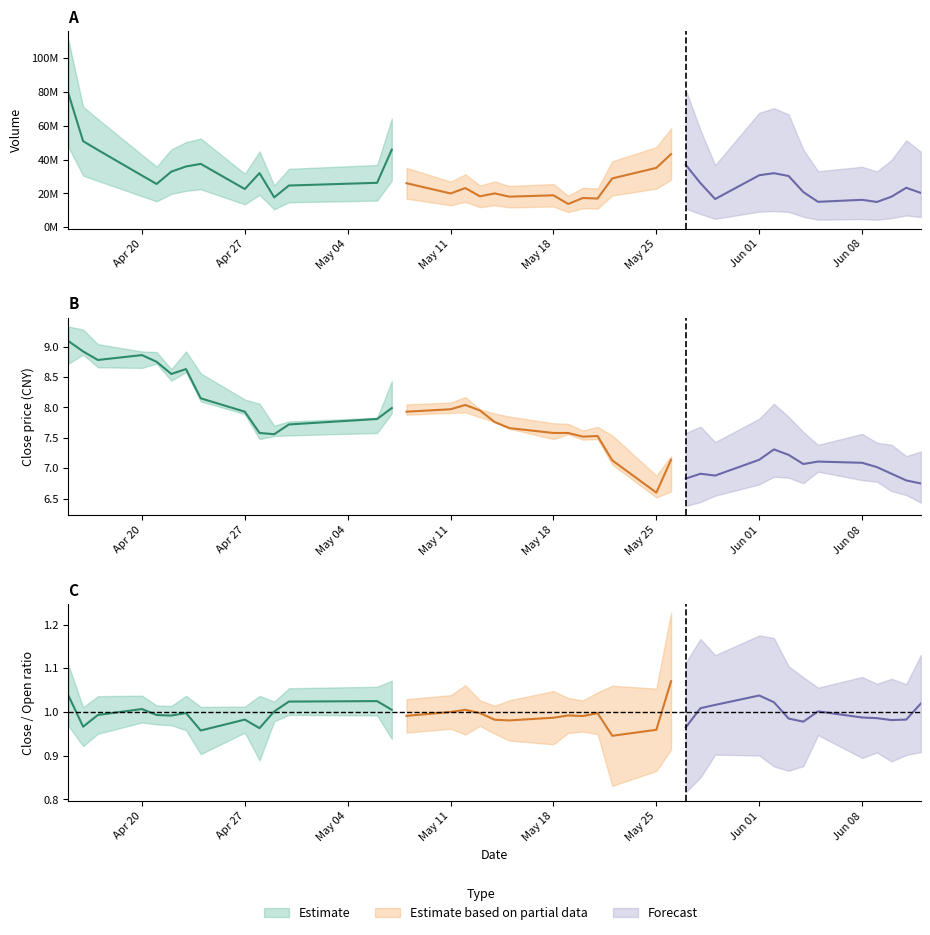

What is the value of the volume point at the 14th from the left?

45865016.0